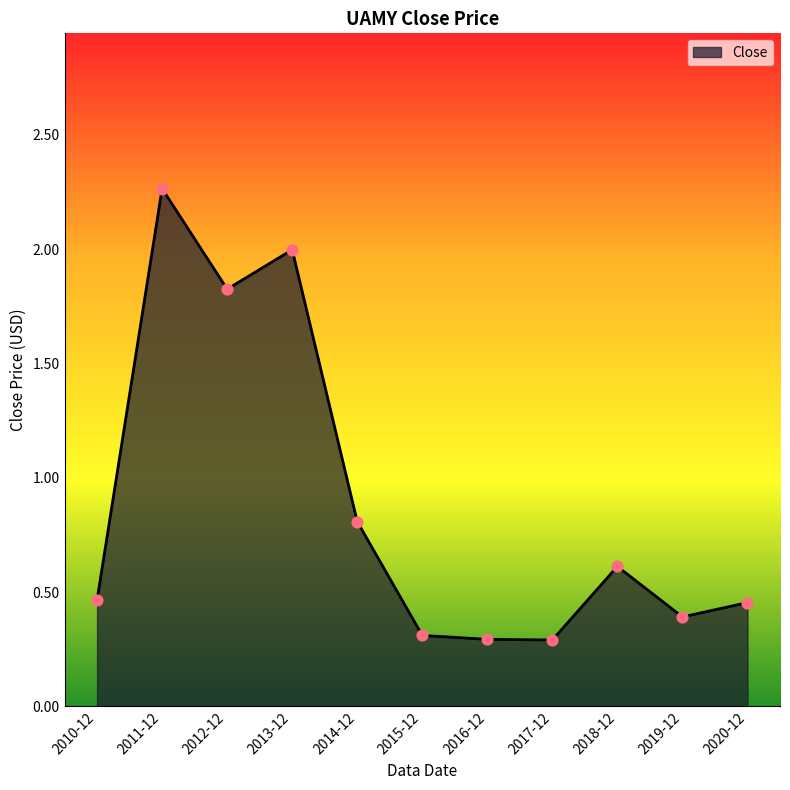

Between 2016-12 and 2014-12, which is larger?

2014-12